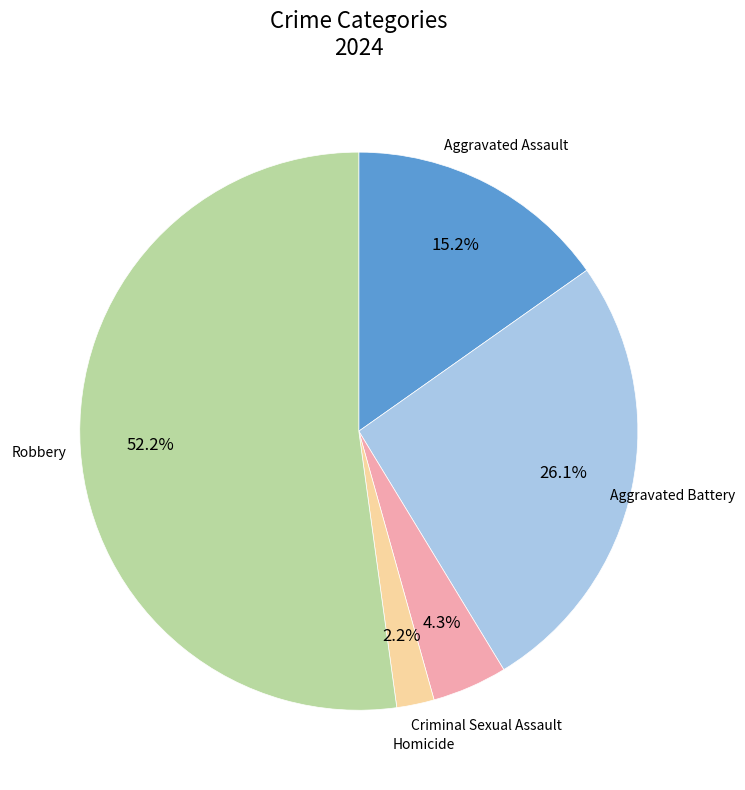

Is there any slice that represents more than half of the pie?

Yes